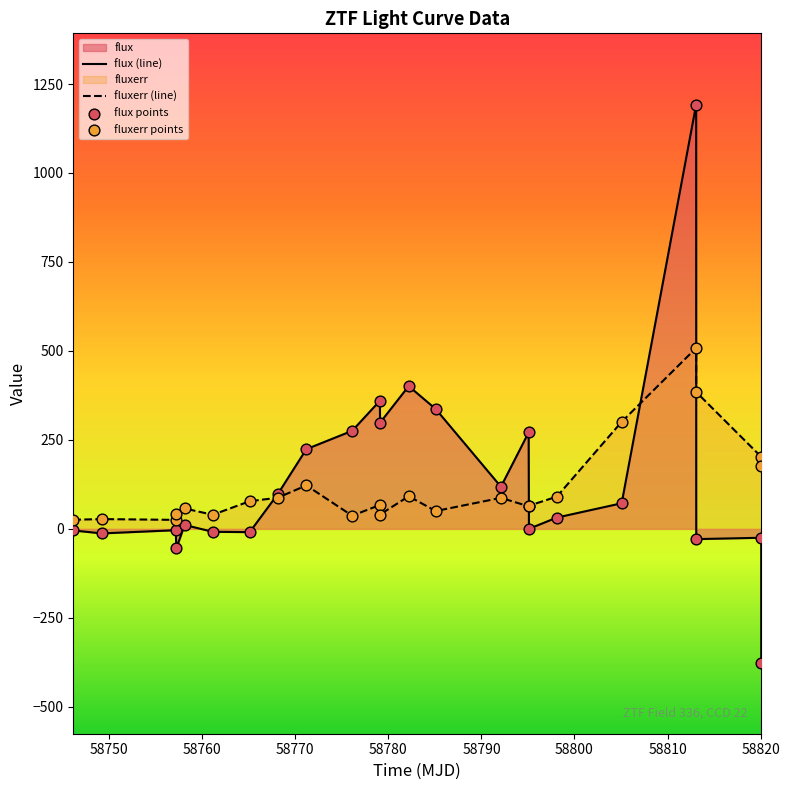

List the series in order of their peak value, lowest first.

fluxerr (line), flux (line)